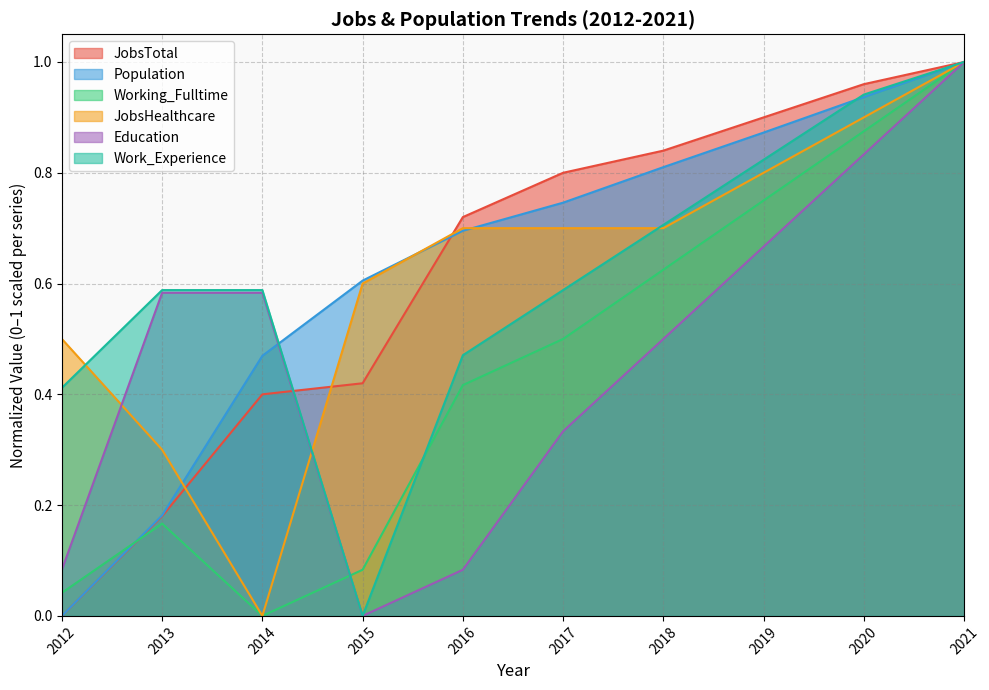

What is the value of the JobsHealthcare point at the 10th from the left?

1.0